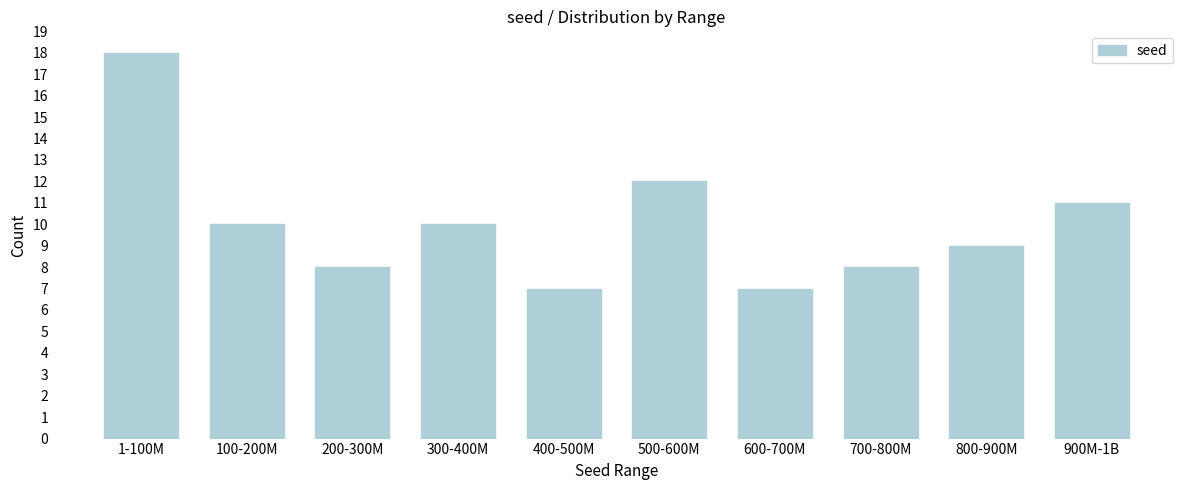

Reading right to left, list all the values displayed in this chart.

900M-1B=11	800-900M=9	700-800M=8	600-700M=7	500-600M=12	400-500M=7	300-400M=10	200-300M=8	100-200M=10	1-100M=18